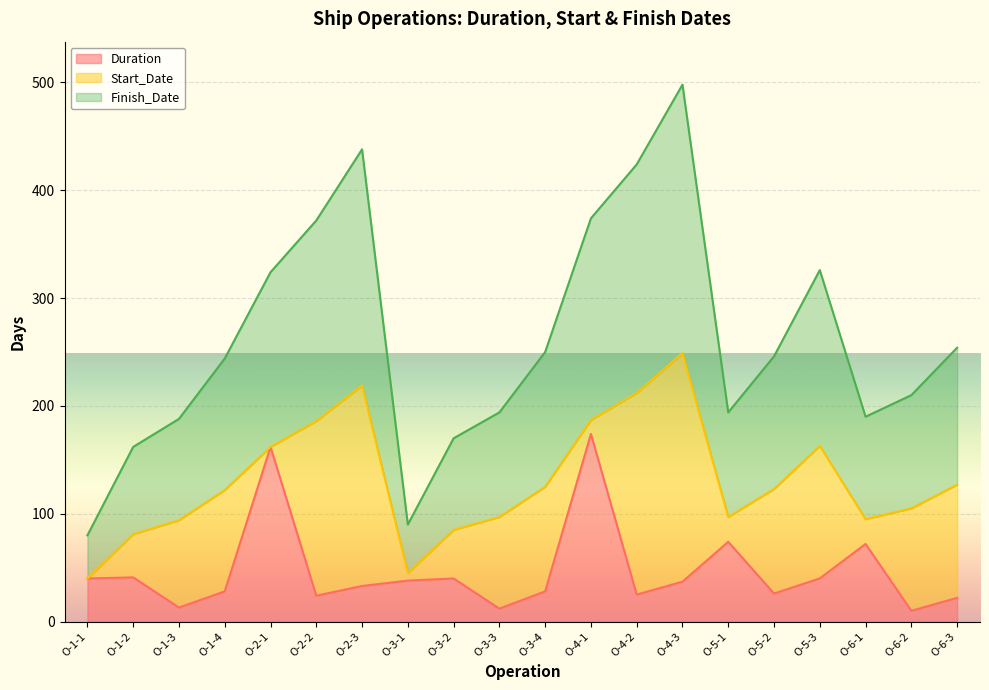

At which category is the sum across all series the highest?

O-4-3